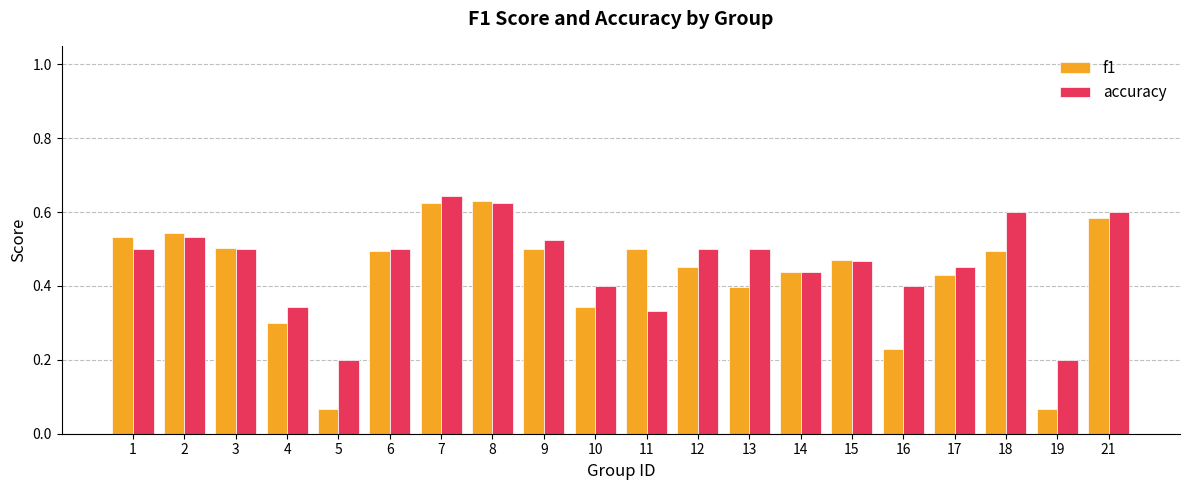

At how many categories does at least one series exceed 0?

20